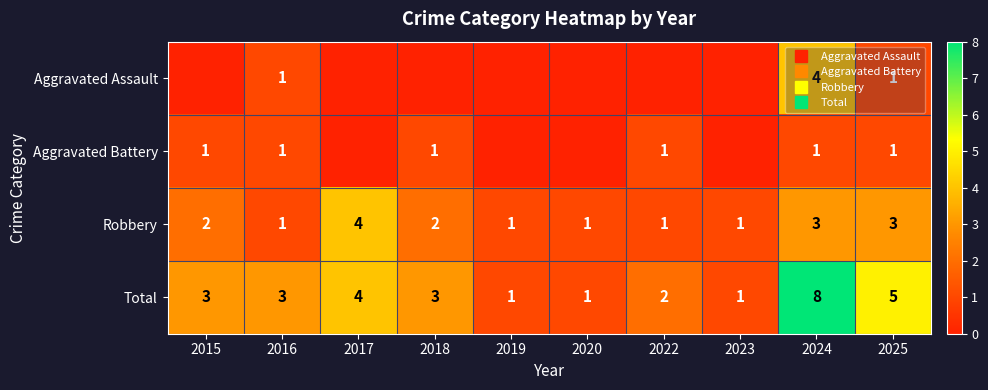

At which category does the chart reach its peak across all series?

2024